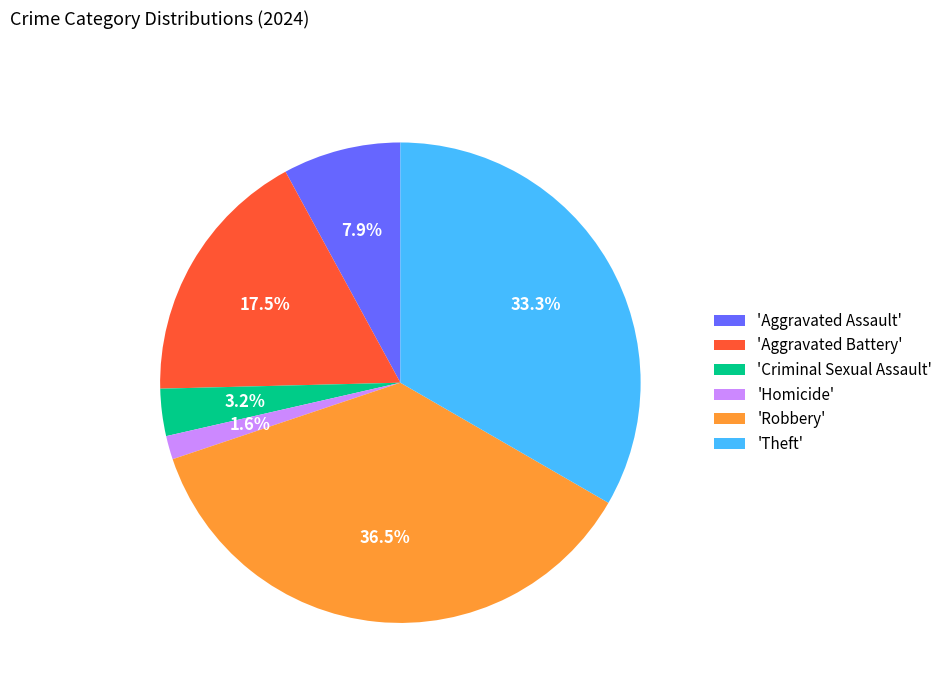

Rank the categories by value from lowest to highest.

'Homicide', 'Criminal Sexual Assault', 'Aggravated Assault', 'Aggravated Battery', 'Theft', 'Robbery'